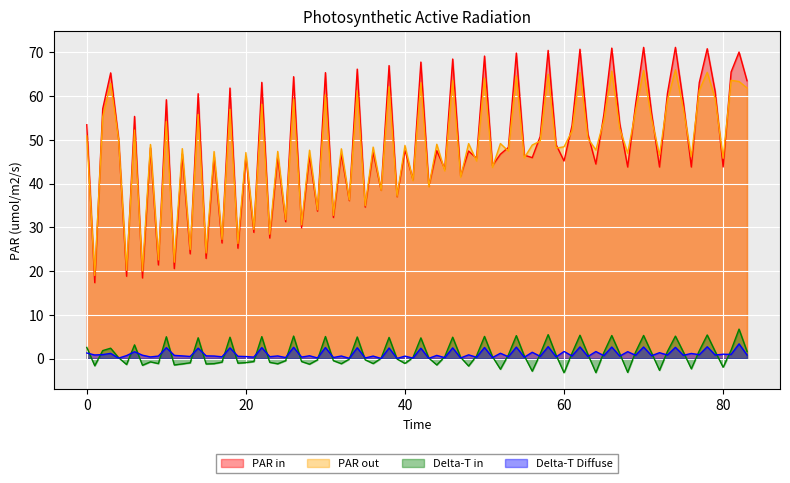

True or false: PAR out and Delta-T in cross at least once.

False